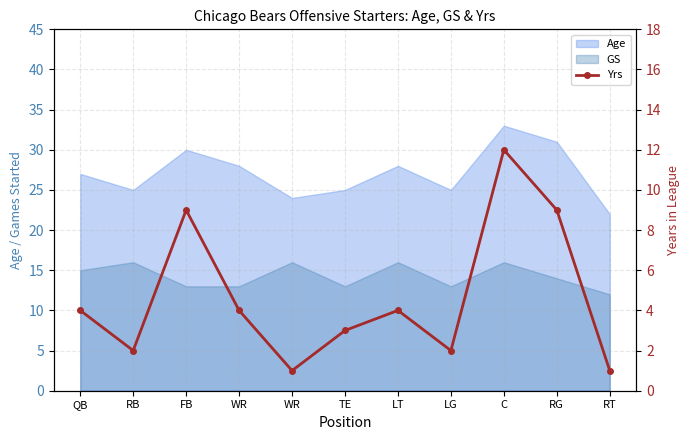

How many points are higher than both their immediate neighbors (excluding endpoints)?

3